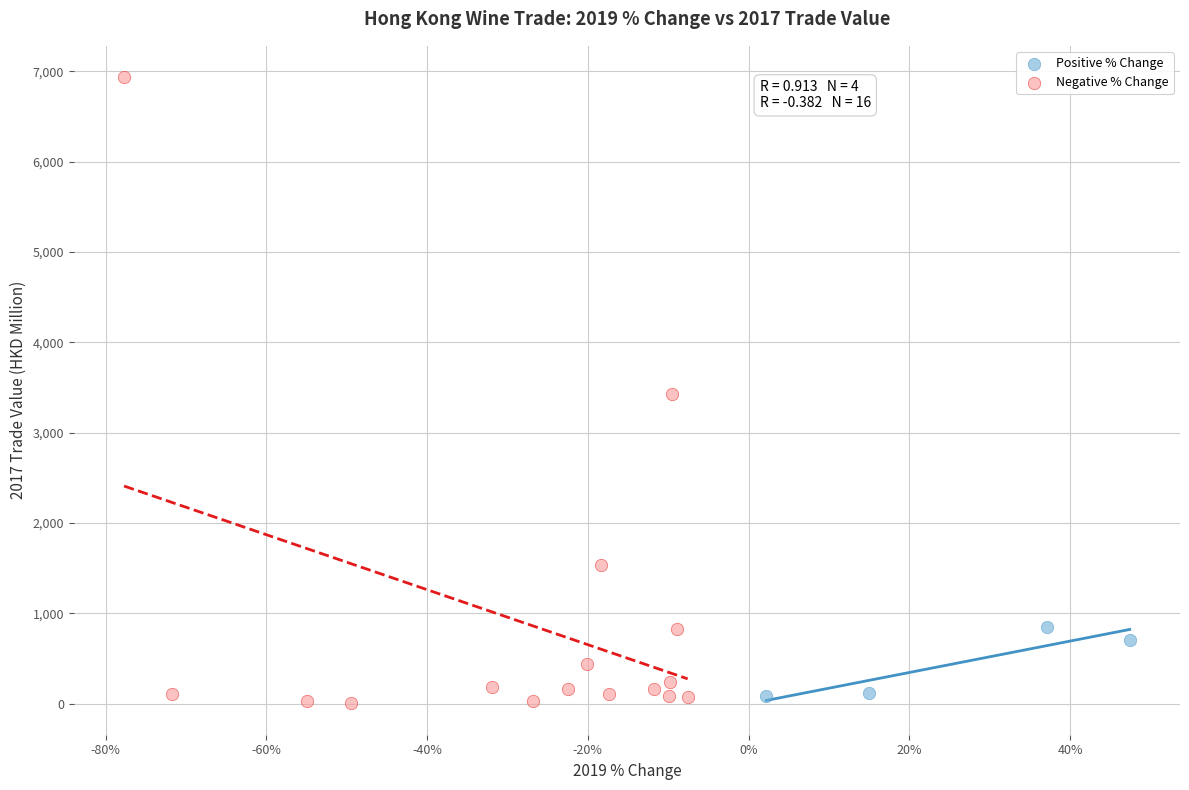

What are all the series names shown in the legend?

Positive % Change, Negative % Change